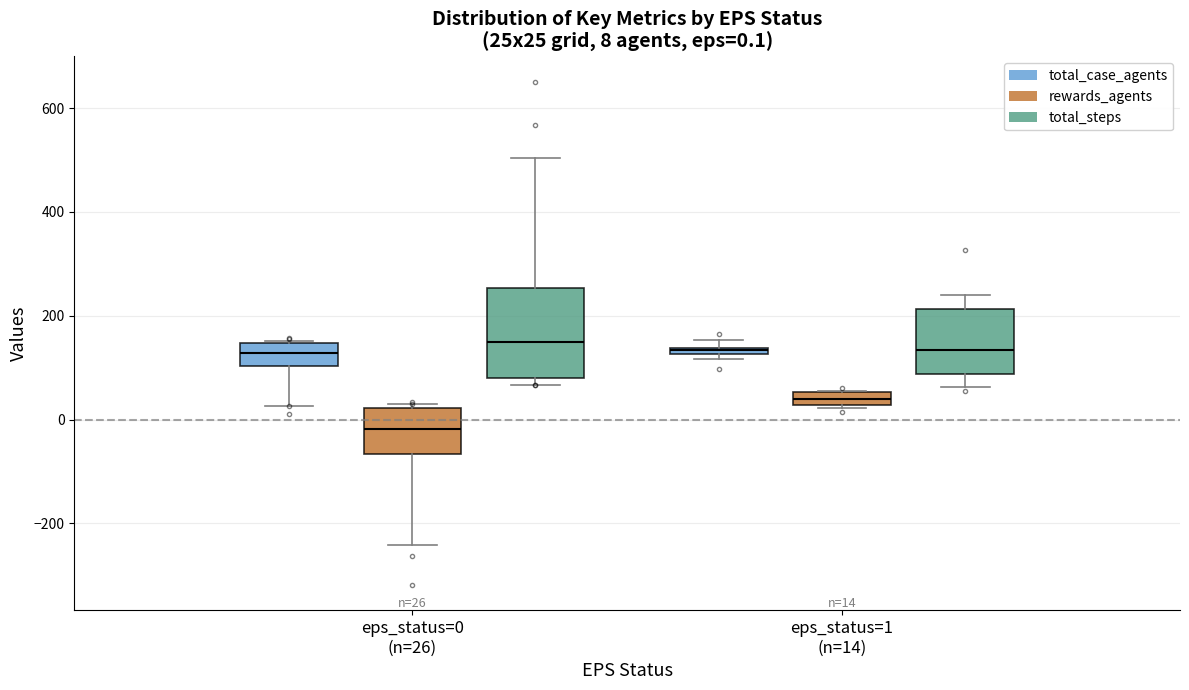

Comparing the boxes themselves (not the whiskers), which one is the tallest?

eps_status=0 (n=26) (total_steps)